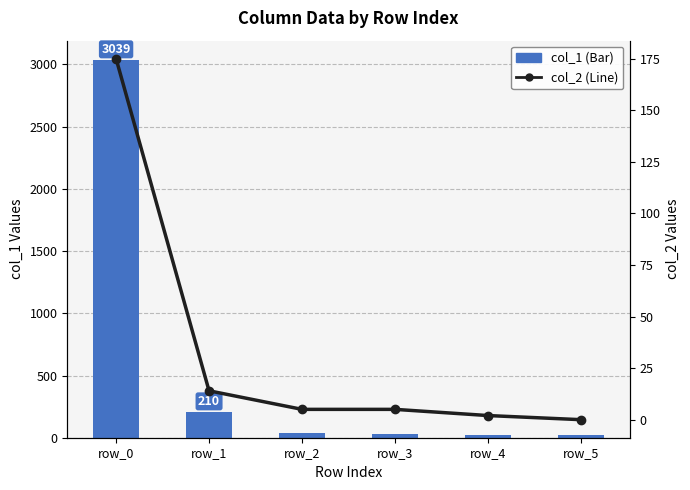

Rank the series by their average value, from highest to lowest.

col_1, col_2